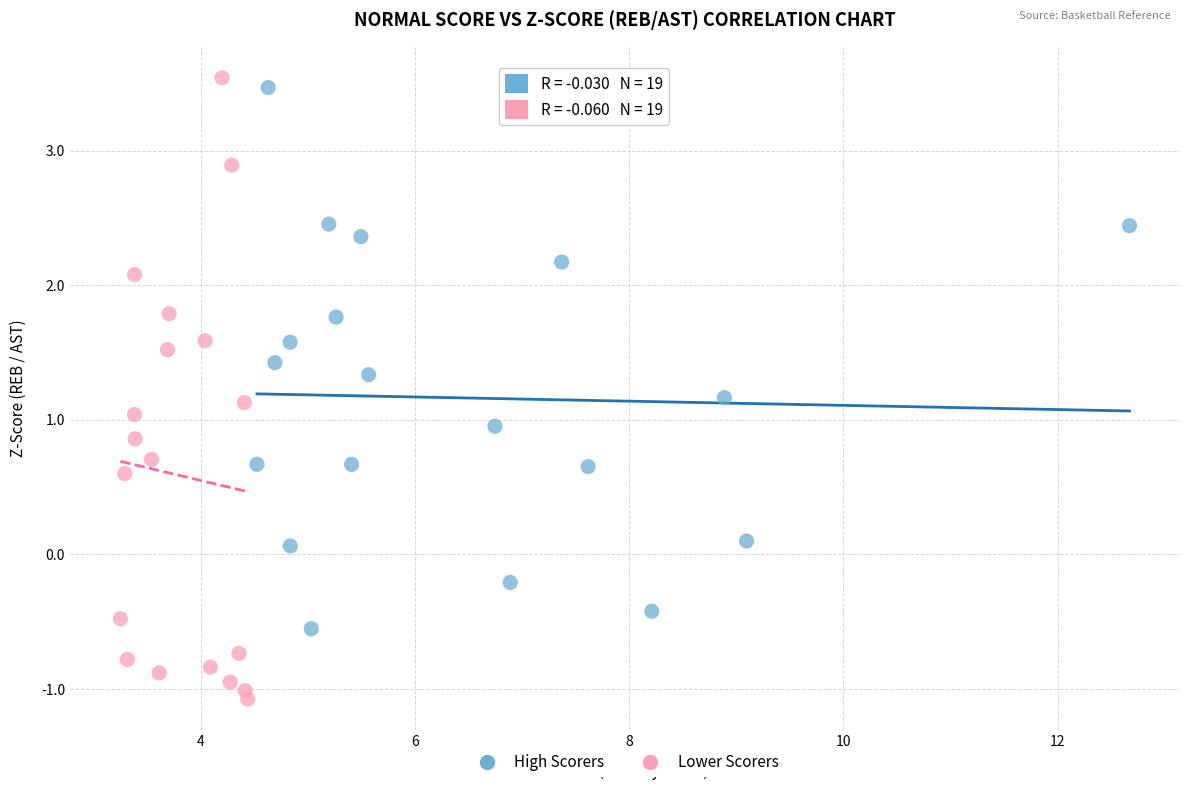

What are all the series names shown in the legend?

High Scorers, Lower Scorers